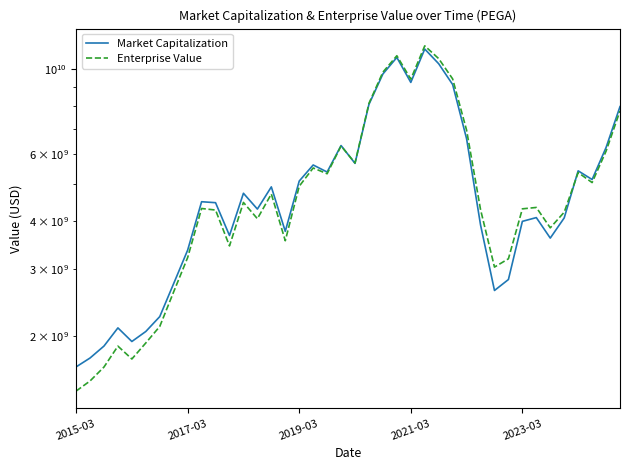

How many intersections are there between Market Capitalization and Enterprise Value?

2